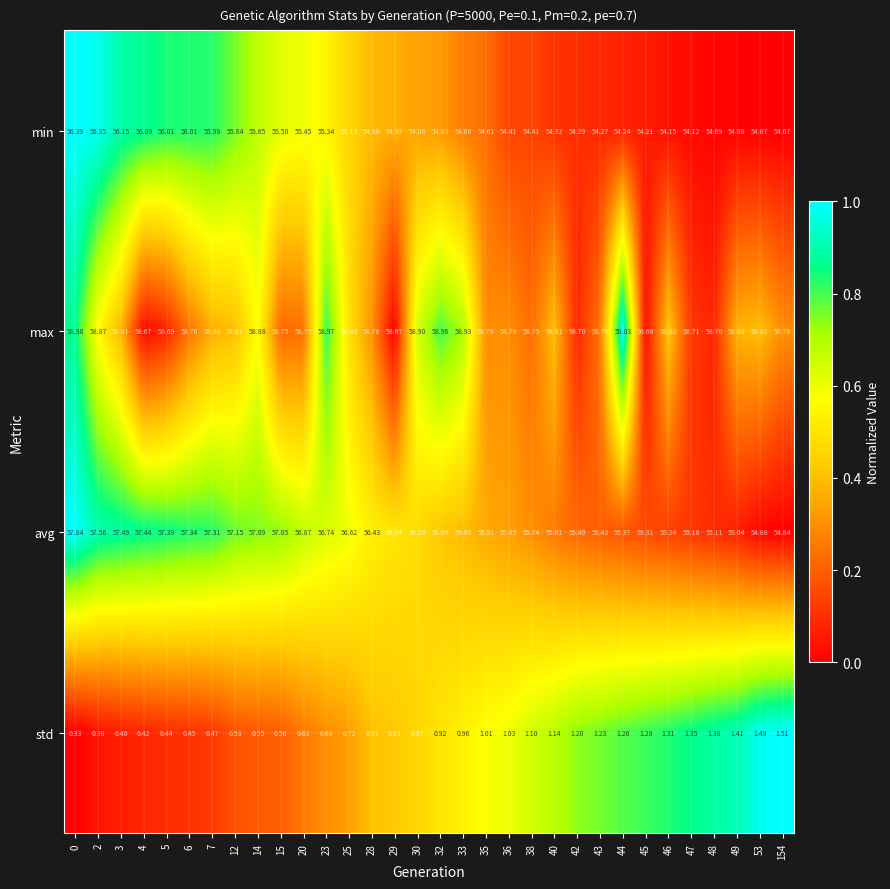

Rank the series by their maximum value, from highest to lowest.

max, avg, min, std